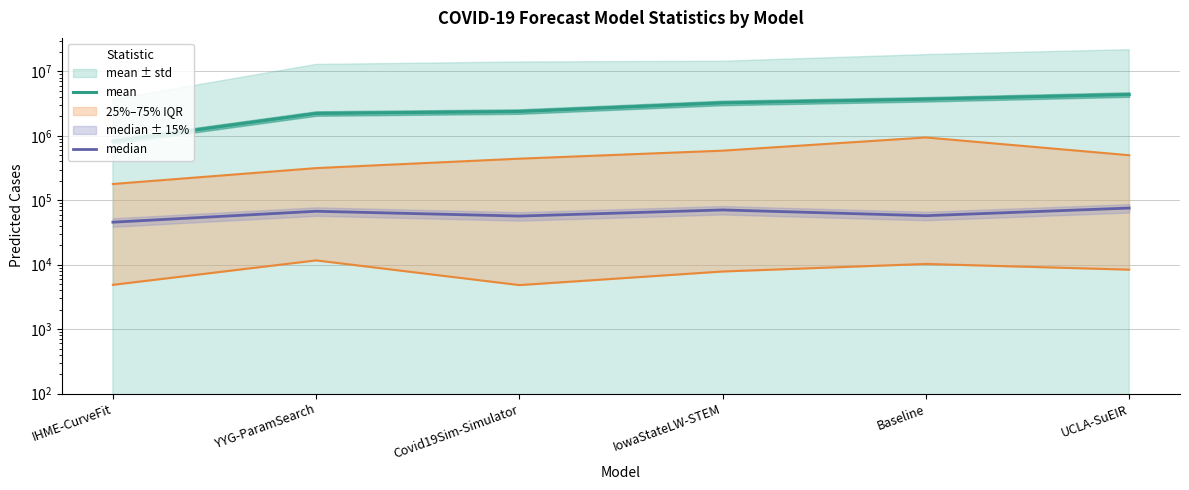

What position from the left is IowaStateLW-STEM?

4